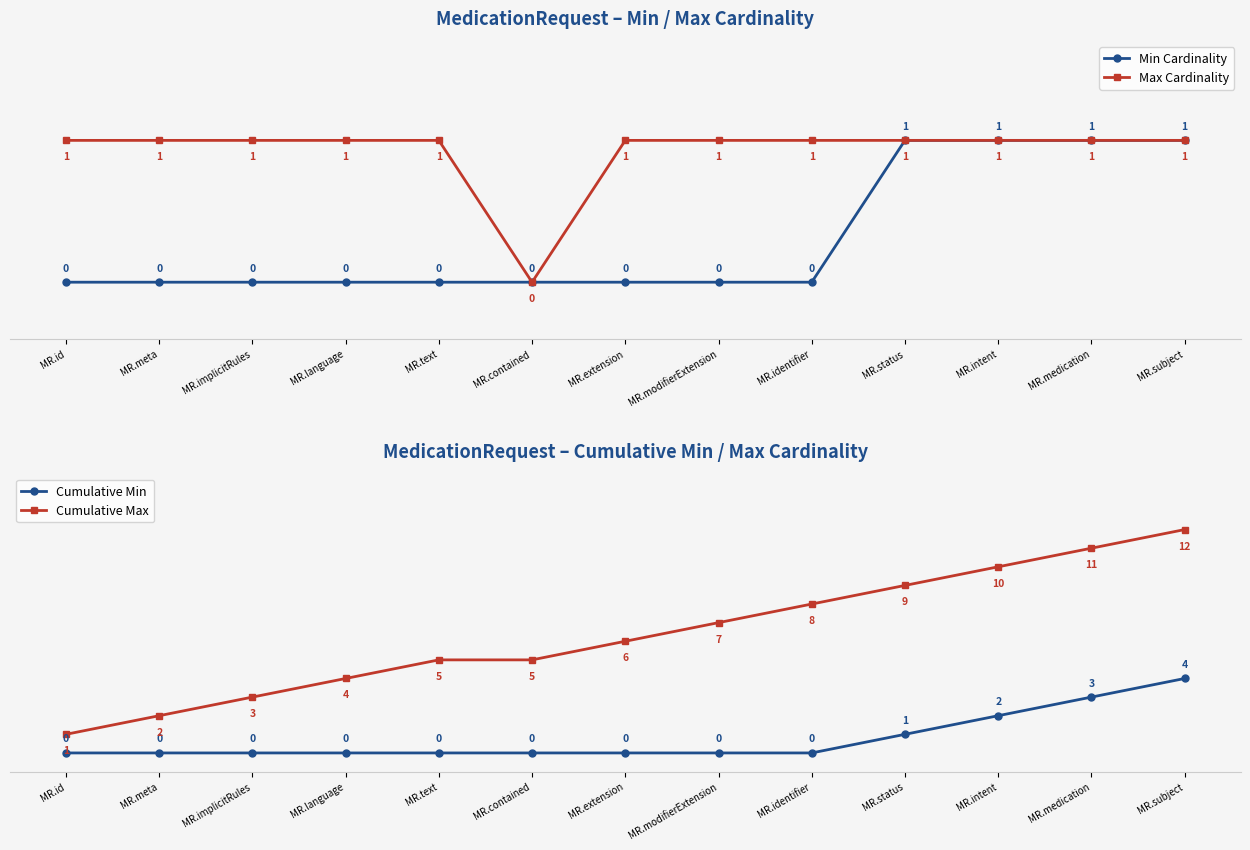

Between MR.meta and MR.status, which series saw the biggest shift?

Cumulative Max